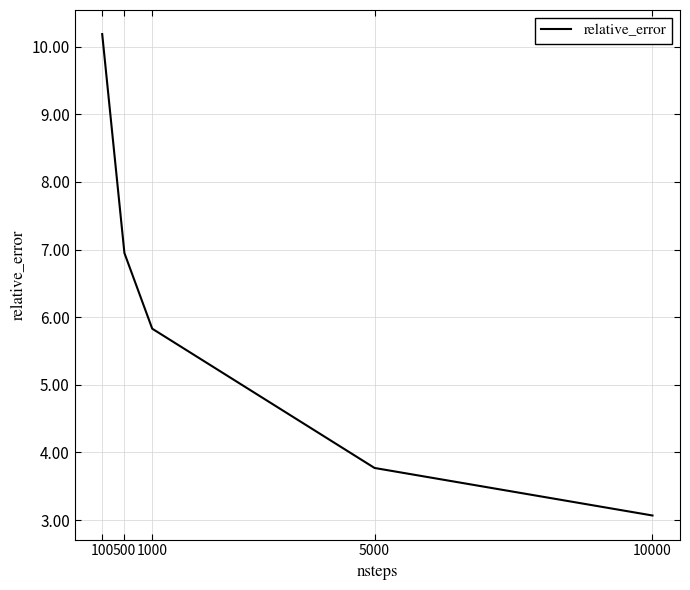

Reading left to right, extract all data points from this chart.

100=10.2	500=6.9	1000=5.8	5000=3.8	10000=3.1